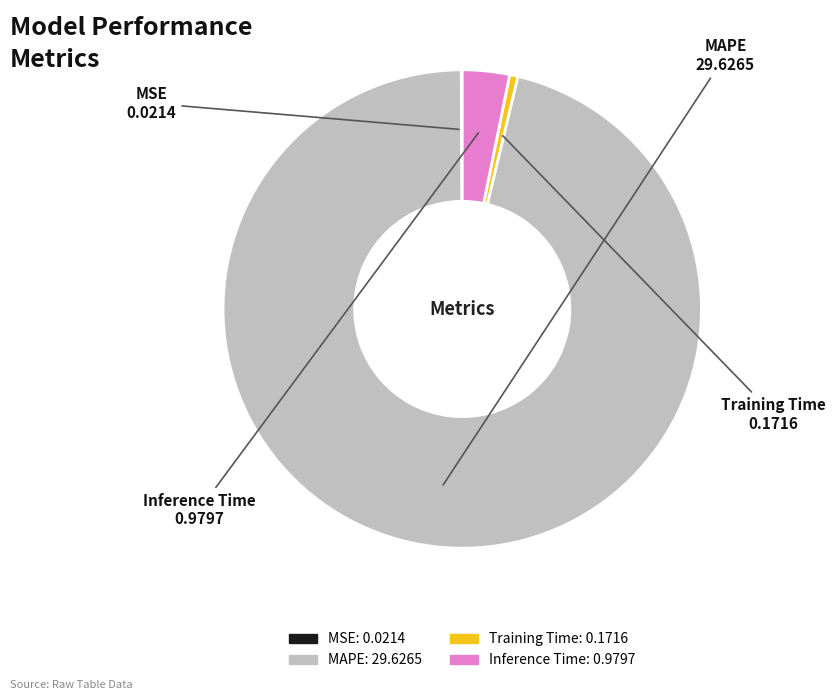

Which category has the biggest portion of the pie?

MAPE